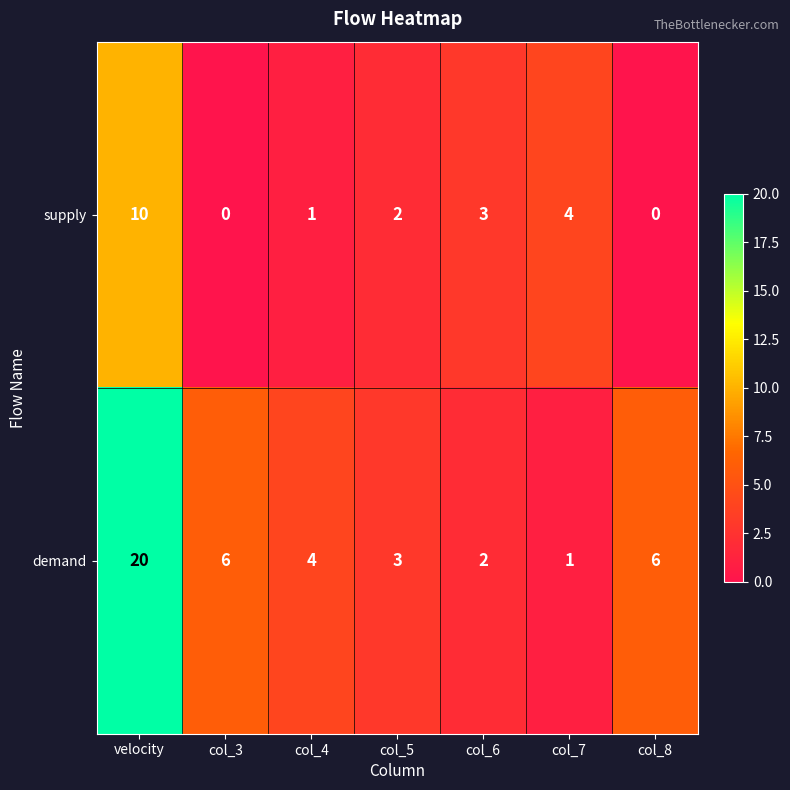

What is the difference between the maximum and second lowest values in the demand series?

18